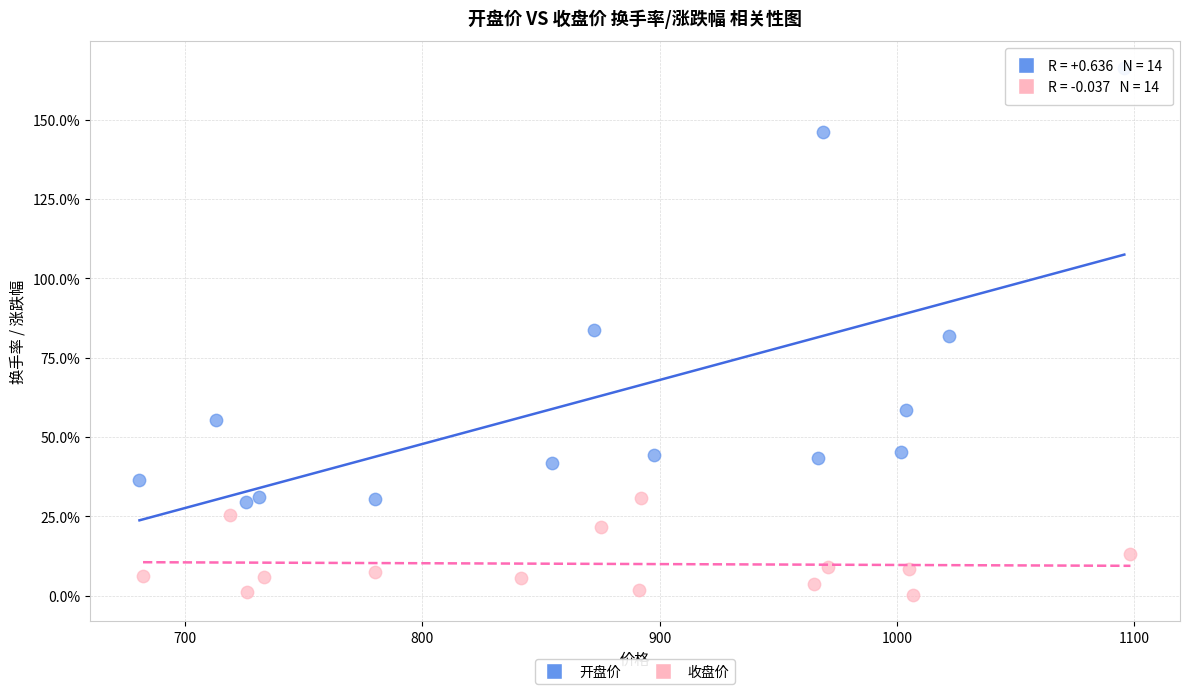

Which series reaches the minimum Y coordinate?

收盘价